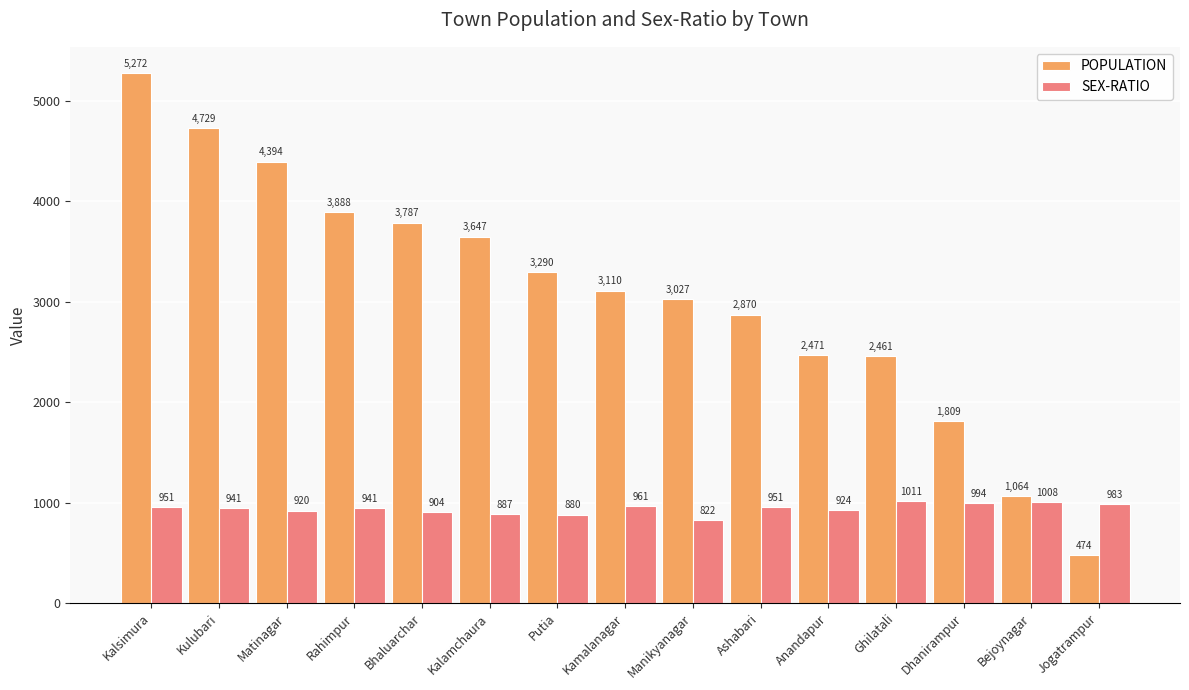

Which series has the largest total across all categories?

POPULATION